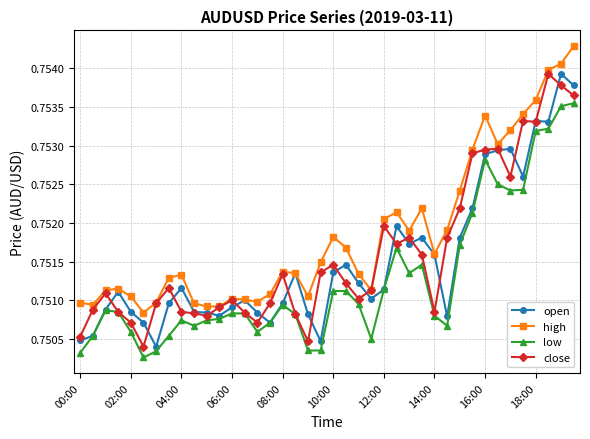

Which series has the largest total across all categories?

high